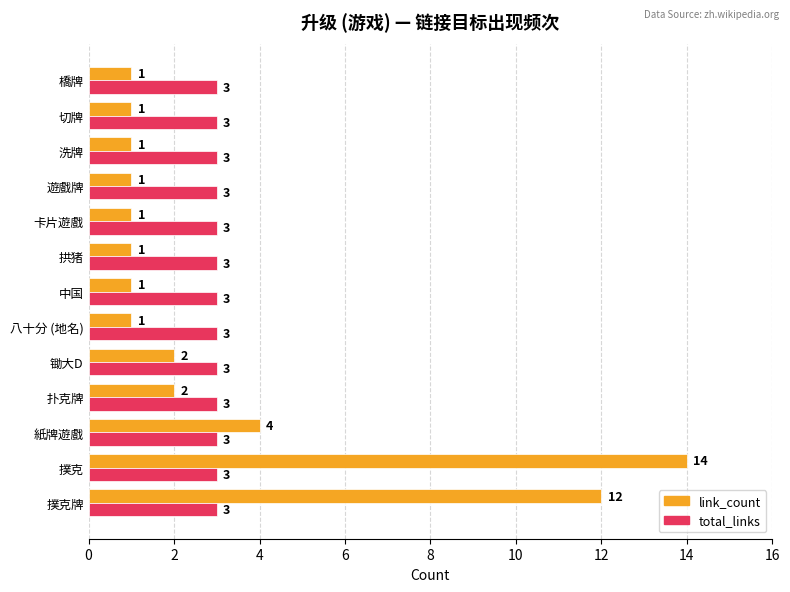

At which label is link_count closest to 7?

紙牌遊戲